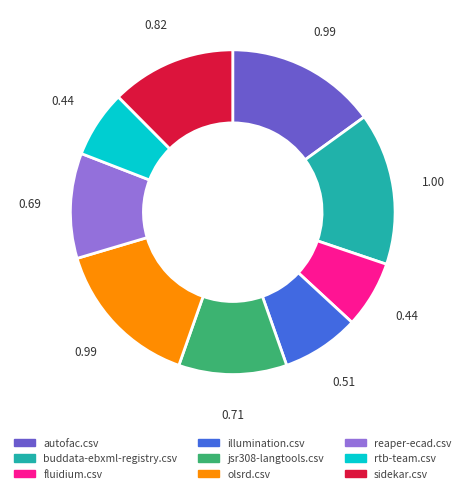

How many segments does this pie chart have?

9